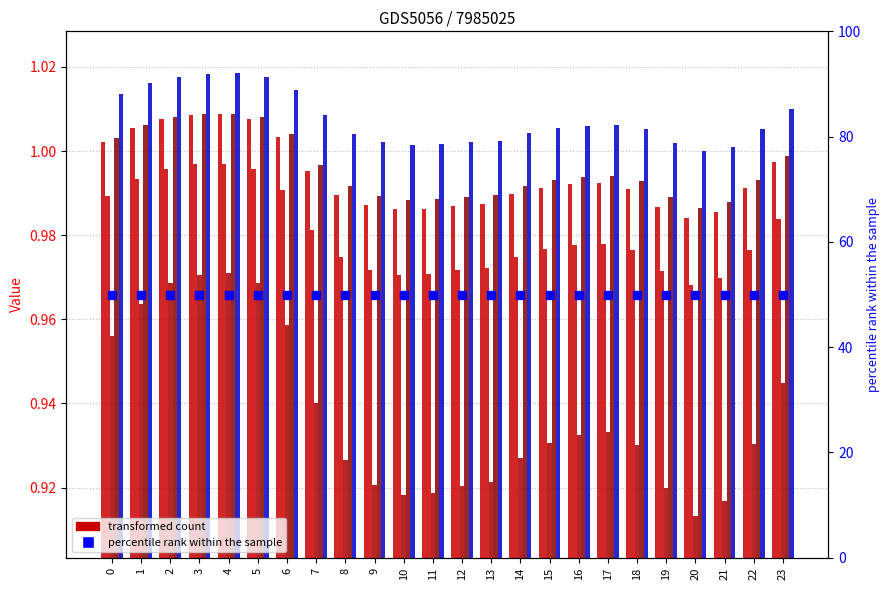

Which series reaches the maximum Y coordinate?

percentile rank within the sample